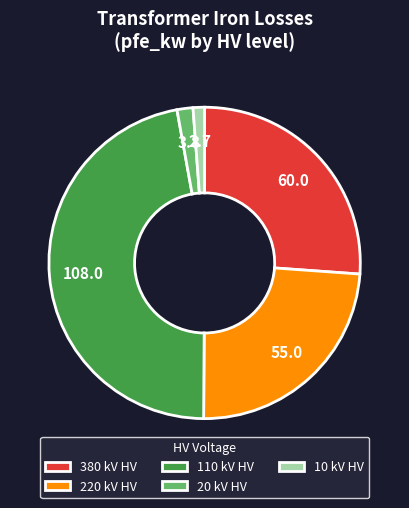

Which category has the biggest portion of the pie?

110 kV HV